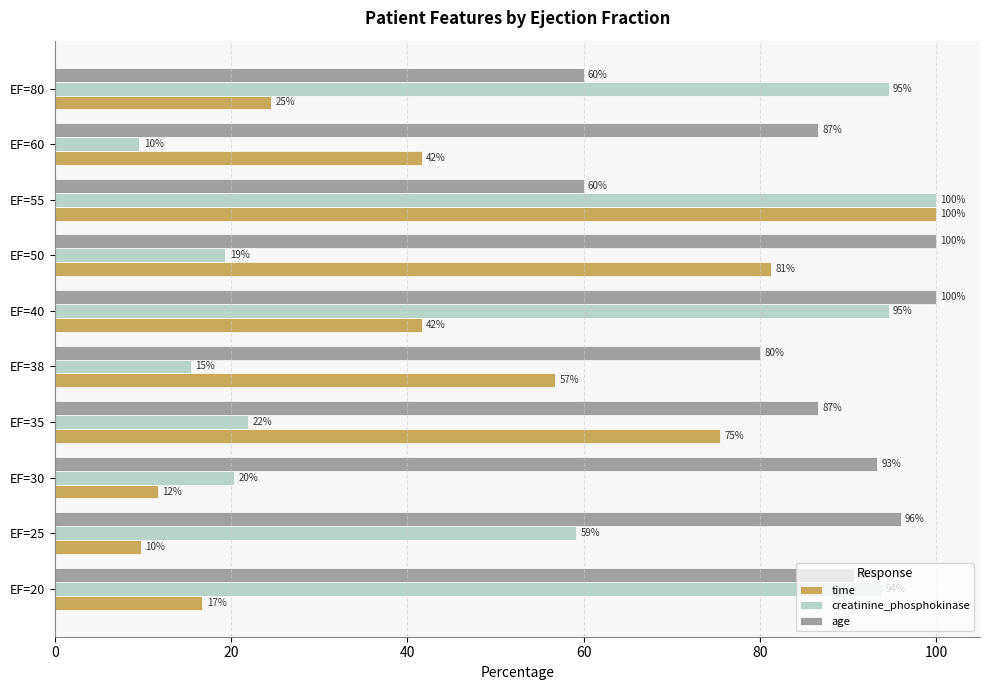

Is it true that time equals 41.6 at EF=40?

True